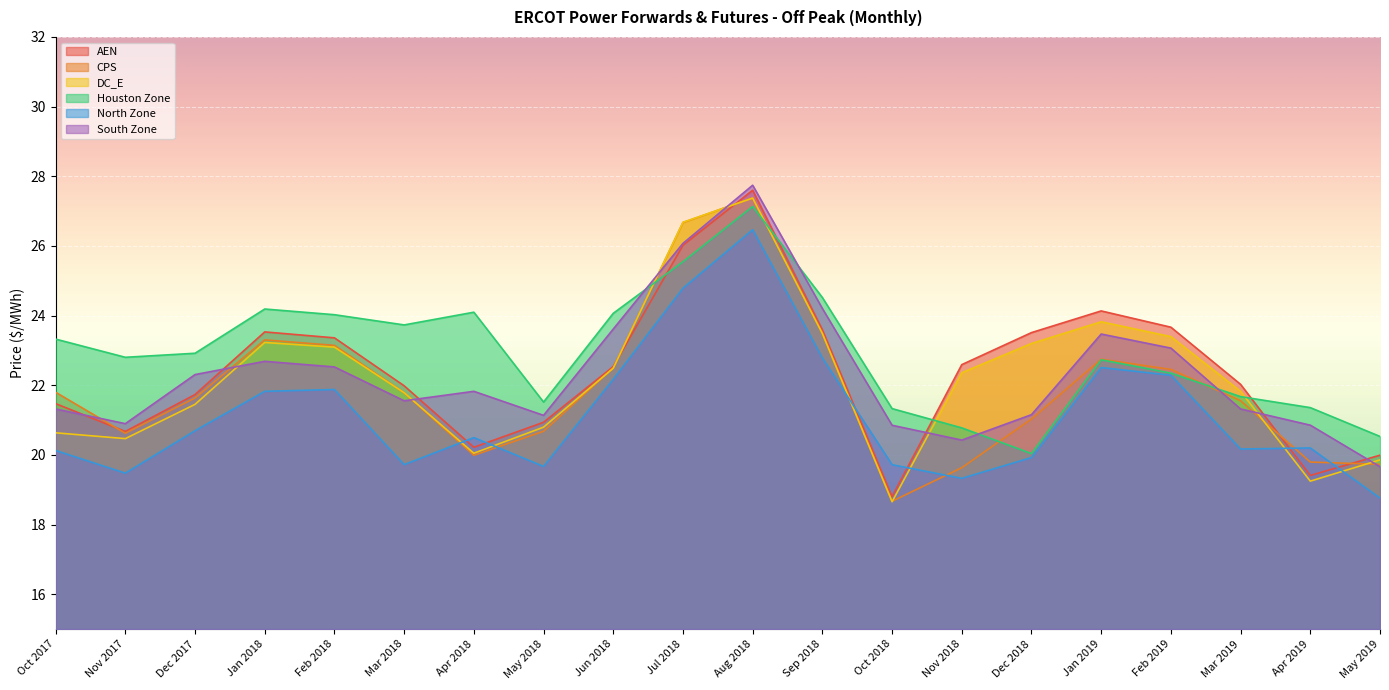

At which category is the sum across all series the highest?

Aug 2018